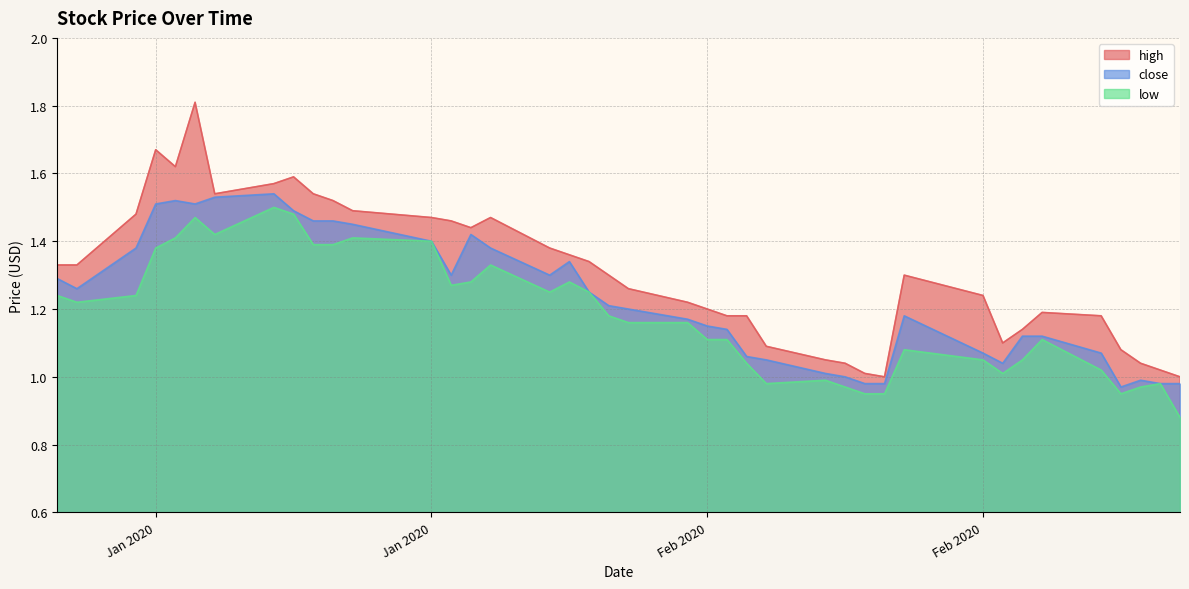

What is the greatest value displayed?

1.8